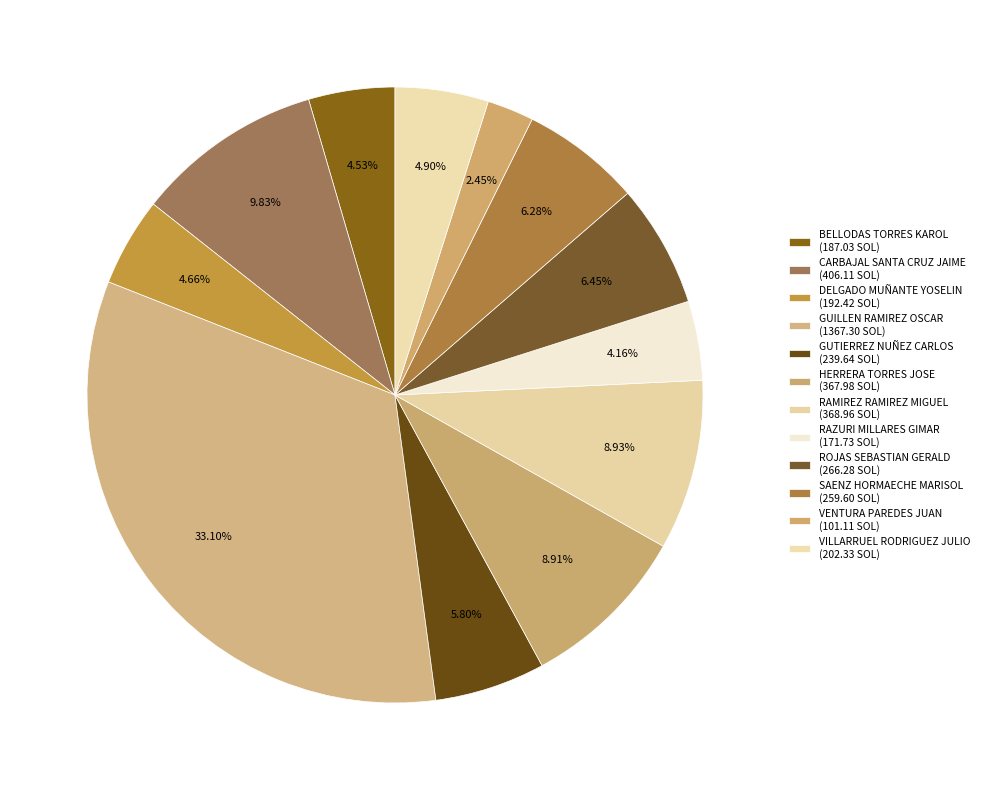

Approximately how many times larger is the value at BELLODAS TORRES KAROL compared to VILLARRUEL RODRIGUEZ JULIO?

0.9